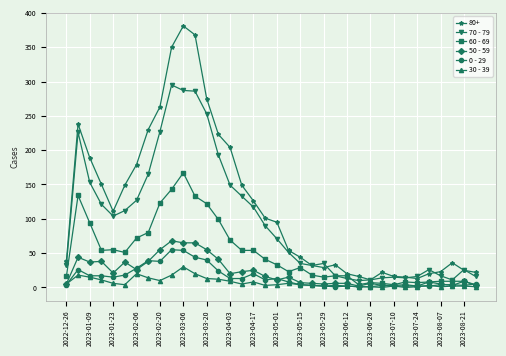

Which series has the largest range (max minus min)?

80+